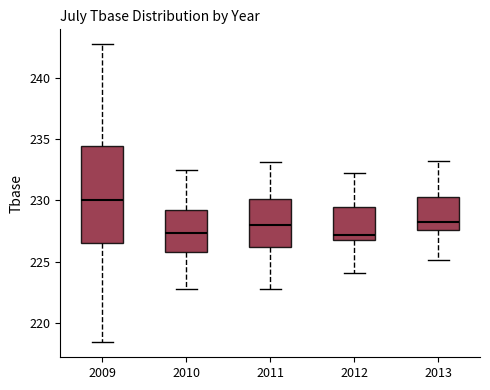

Reading left to right, read every box against the y-axis: the position of its median line, the range the box covers, and the ends of its whiskers. The values are not printed on the chart, so give them approximately, as read against the axis.

2009: median 230.0, box 226.5 to 234.5, whiskers 218.5 to 243.0
2010: median 227.5, box 226.0 to 229.0, whiskers 223.0 to 232.5
2011: median 228.0, box 226.0 to 230.0, whiskers 223.0 to 233.0
2012: median 227.0 (just above the box's lower edge), box 227.0 to 229.5, whiskers 224.0 to 232.0
2013: median 228.0, box 227.5 to 230.5, whiskers 225.0 to 233.0